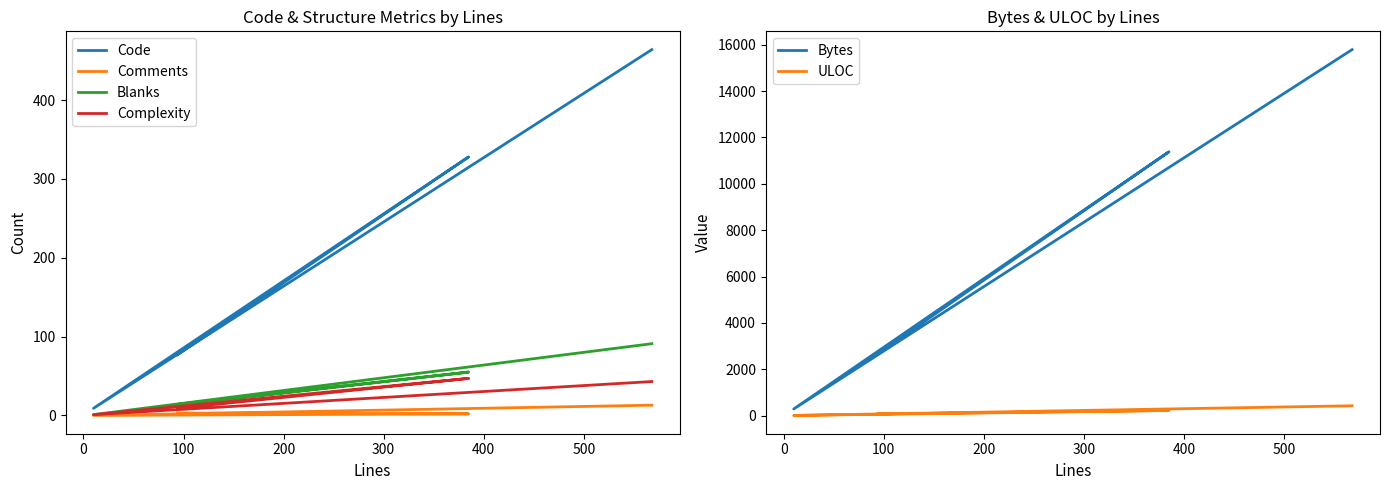

What is the highest value of the Blanks series?

91